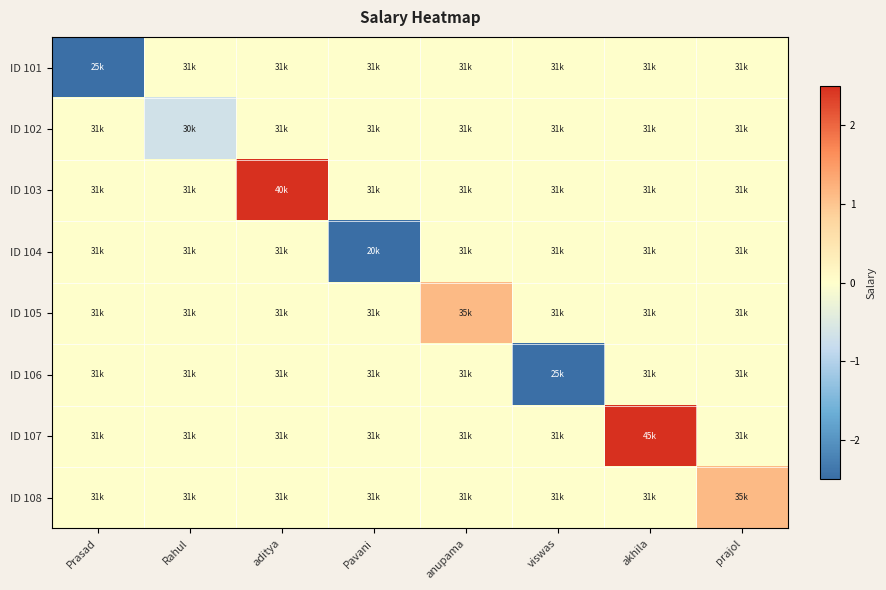

List the series in order of their peak value, highest first.

ID 107, ID 103, ID 105, ID 108, ID 101, ID 102, ID 104, ID 106